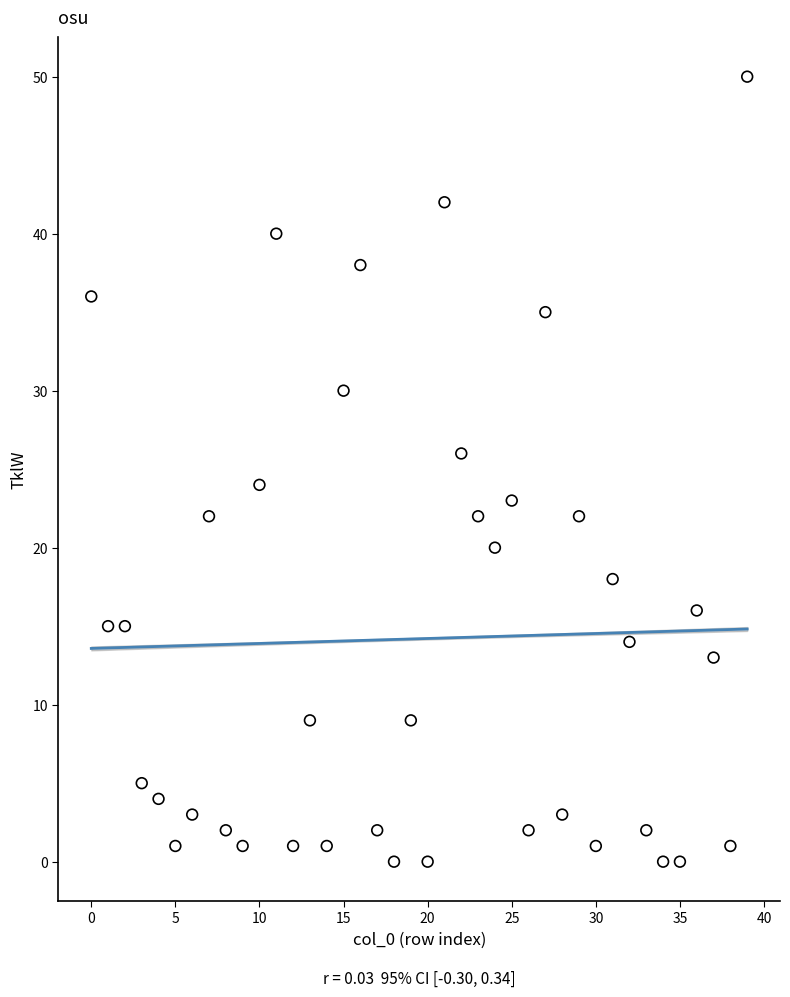

What is the range of Y values (max minus min)?

50